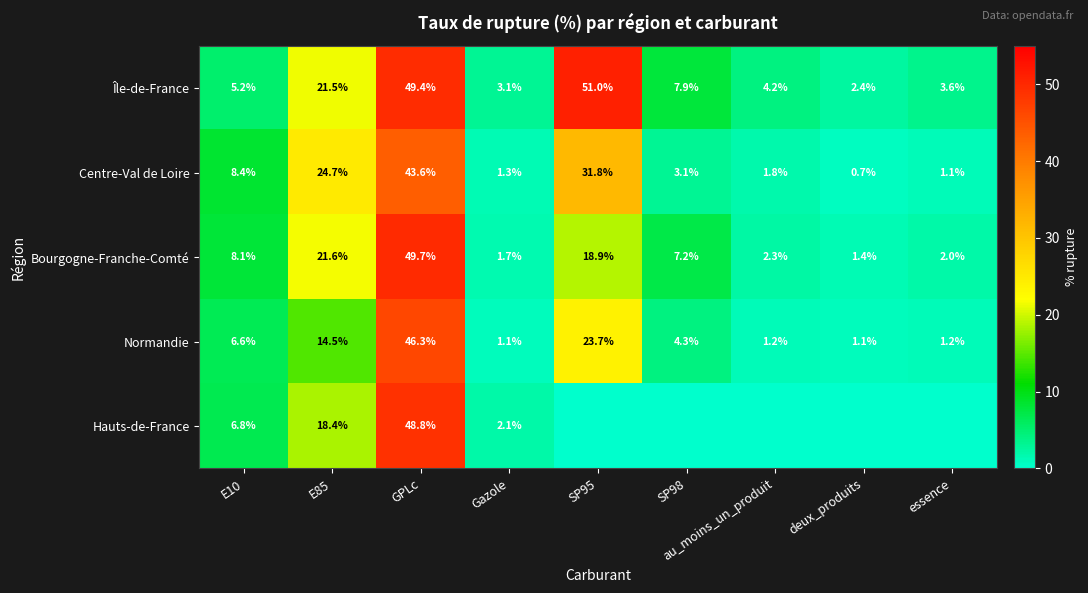

What is the minimum value for Île-de-France?

2.4